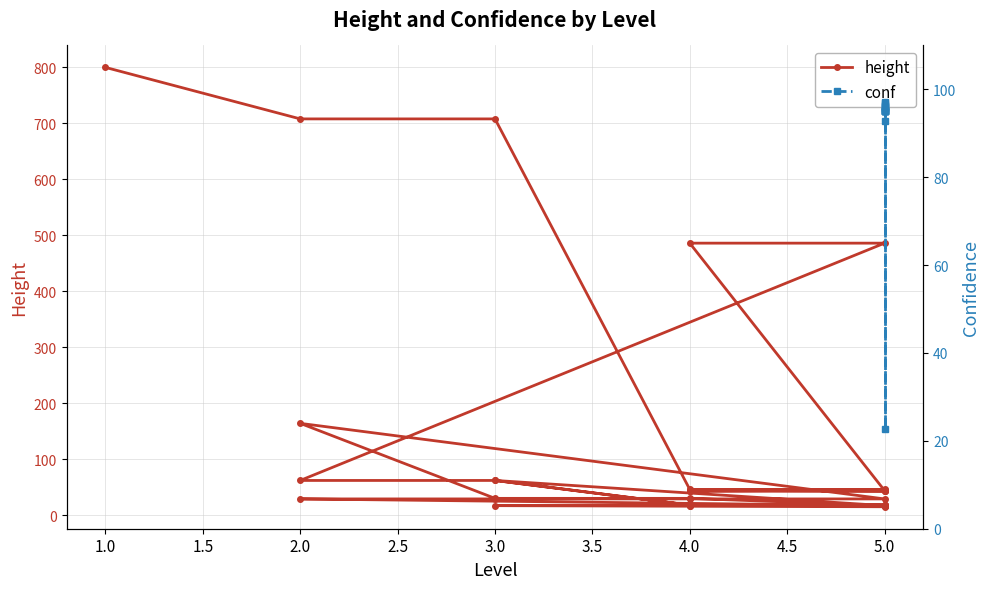

What value does the data have at 5.0?

18